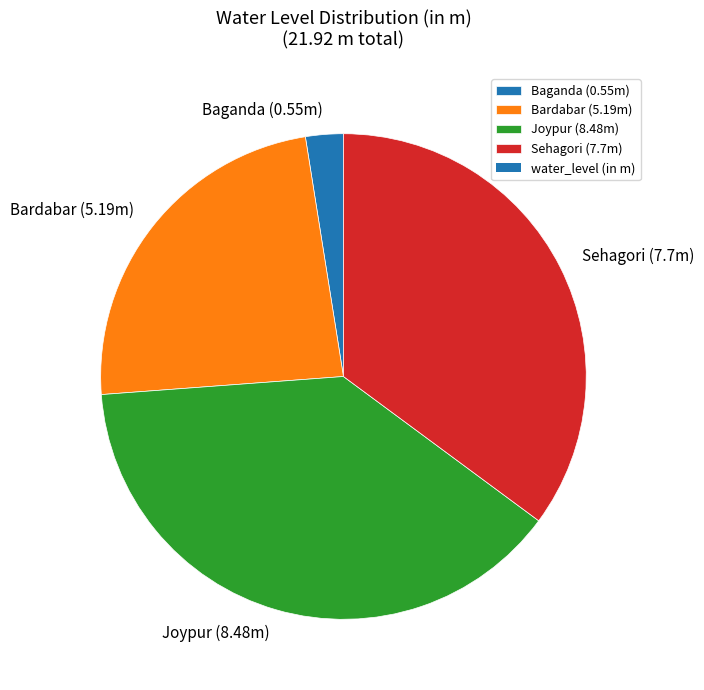

The Bardabar (5.19m) slice represents 30% of the pie. True or false?

False